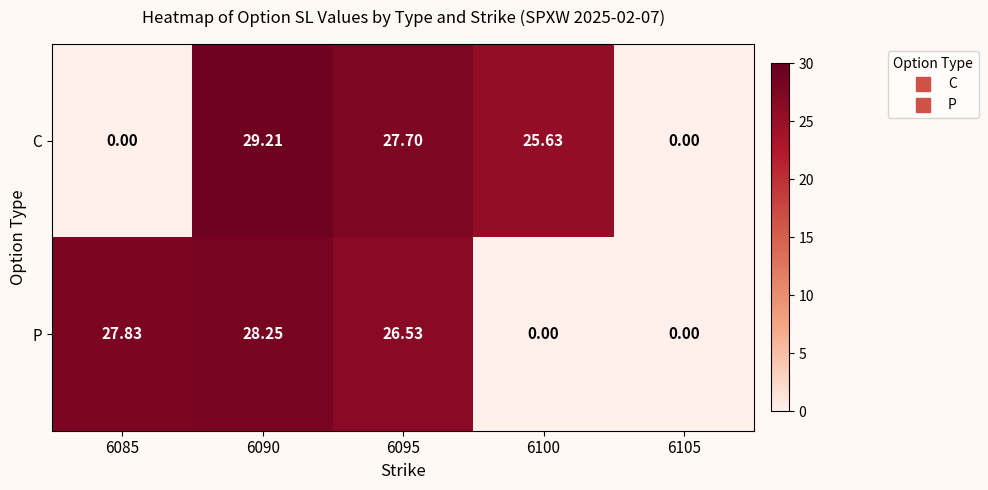

Rank the series at 6100 from lowest to highest value.

P, C